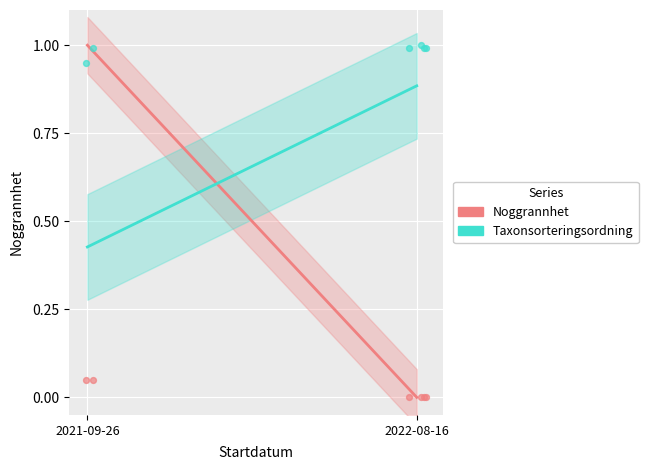

Which series contains the highest Y value?

Noggrannhet